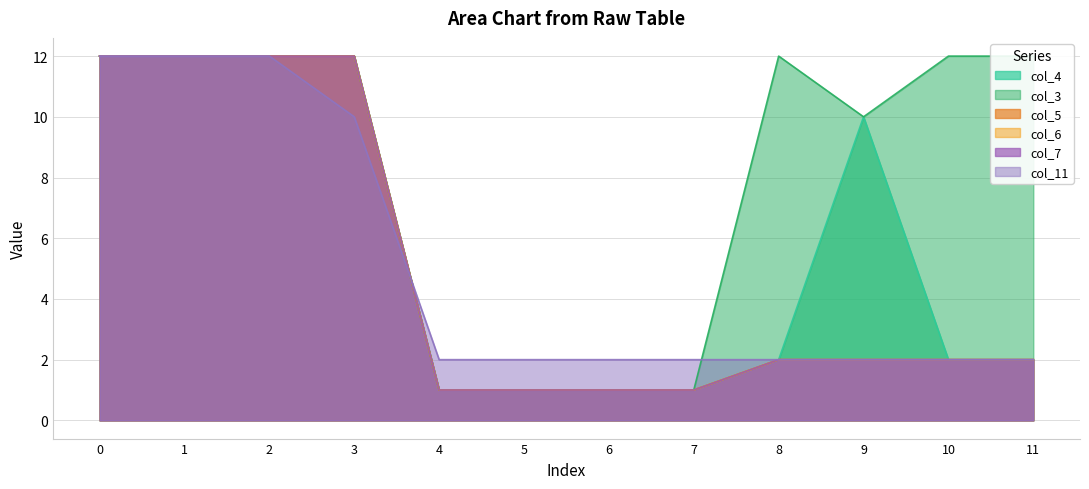

How many categories are shown in the chart?

12